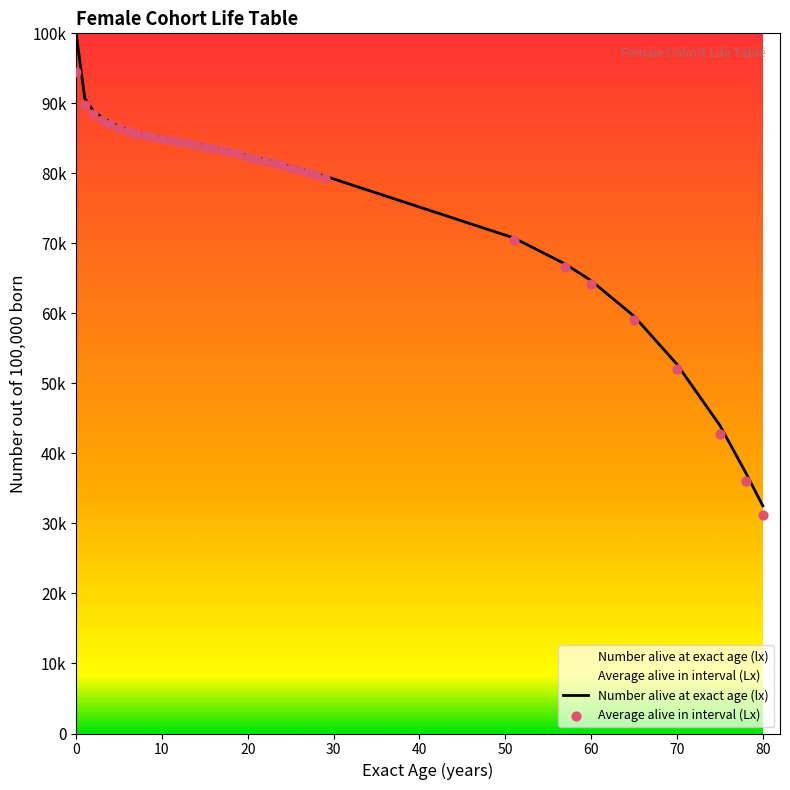

Which series contains the highest Y value?

Number alive at exact age (lx)